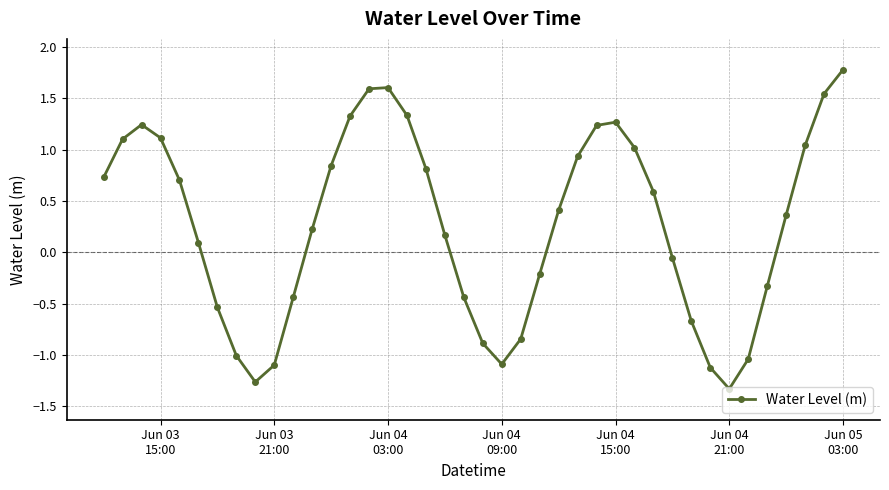

How many interior local valleys (lower than both neighbors) does the data have?

3